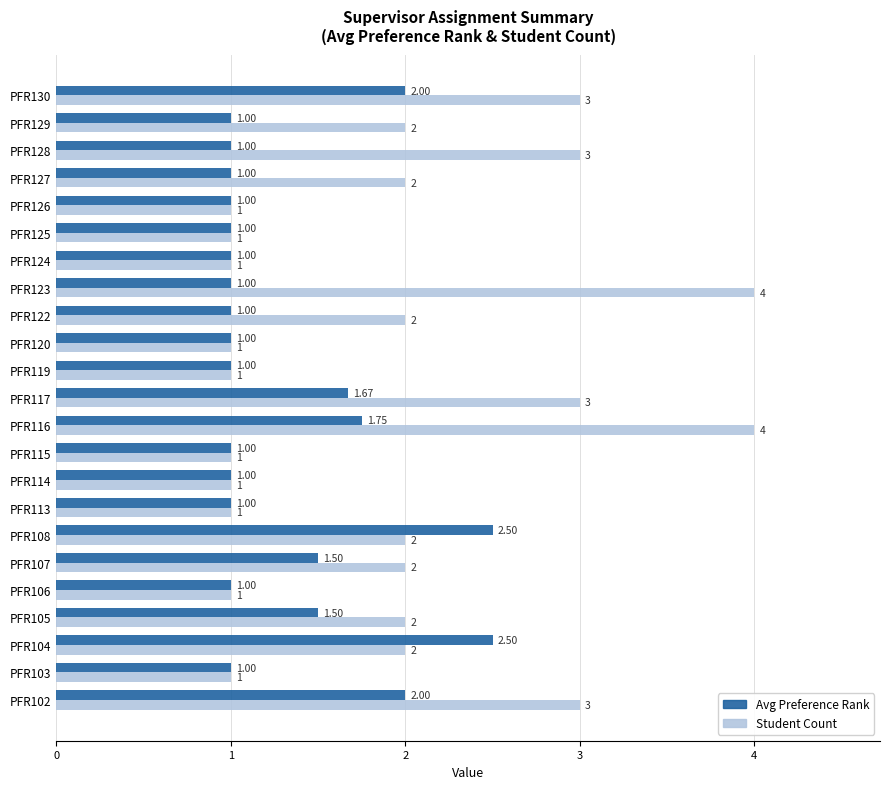

List the series in order of their overall mean, lowest first.

Avg Preference Rank, Student Count